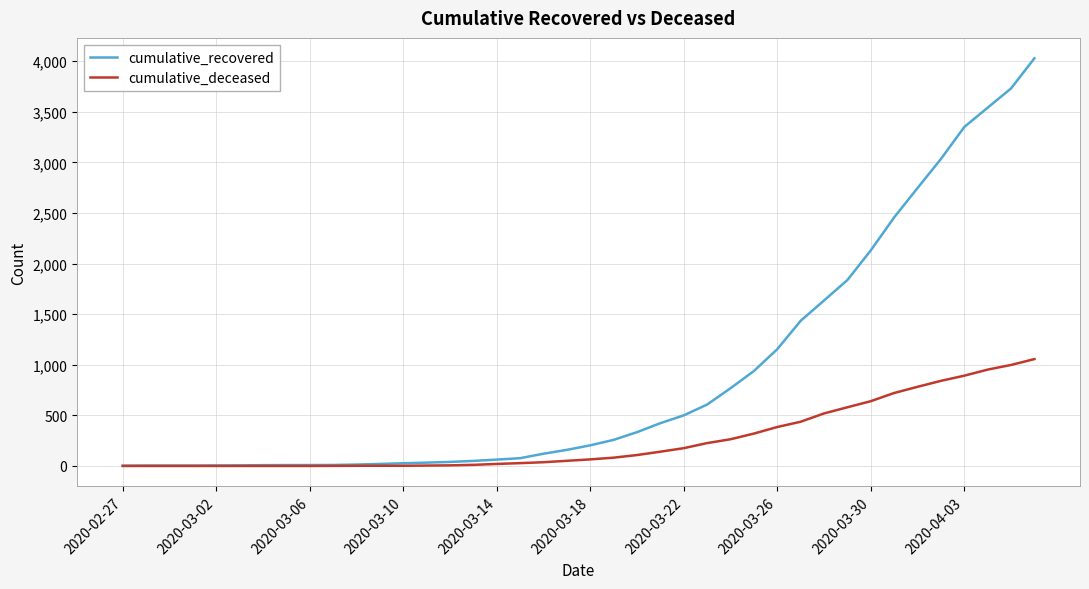

What is the sum of all cumulative_deceased values?

10349